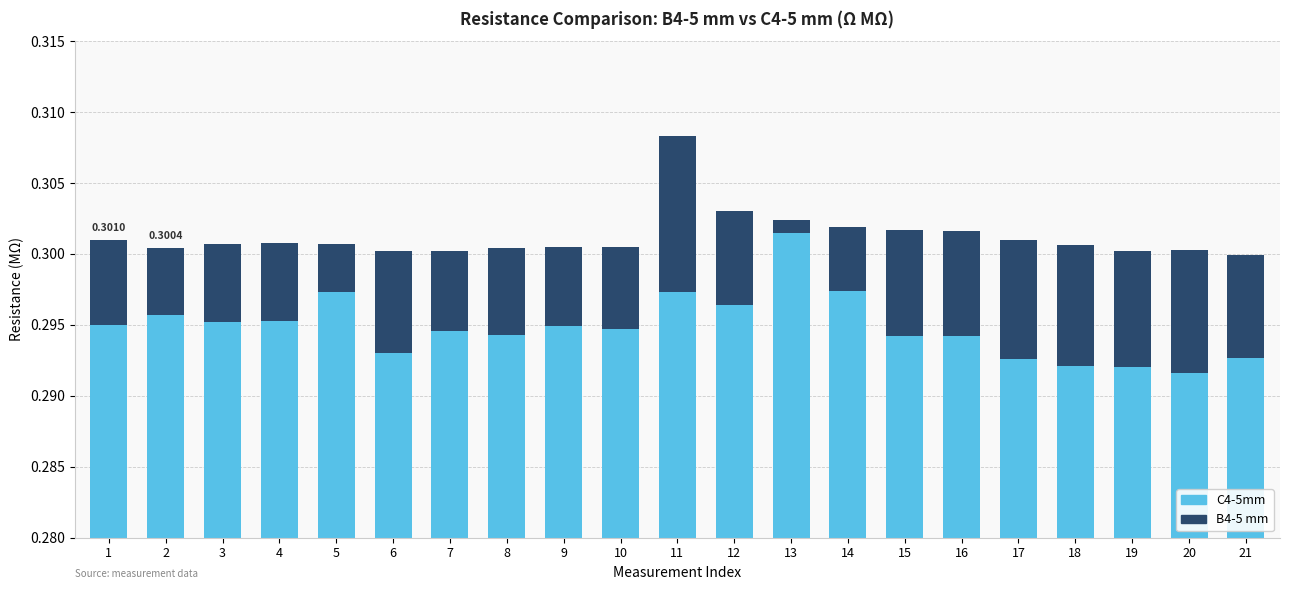

Rank the categories by C4-5mm (base) value from highest to lowest.

13, 14, 5, 11, 12, 2, 4, 3, 1, 9, 10, 7, 8, 15, 16, 6, 21, 17, 18, 19, 20